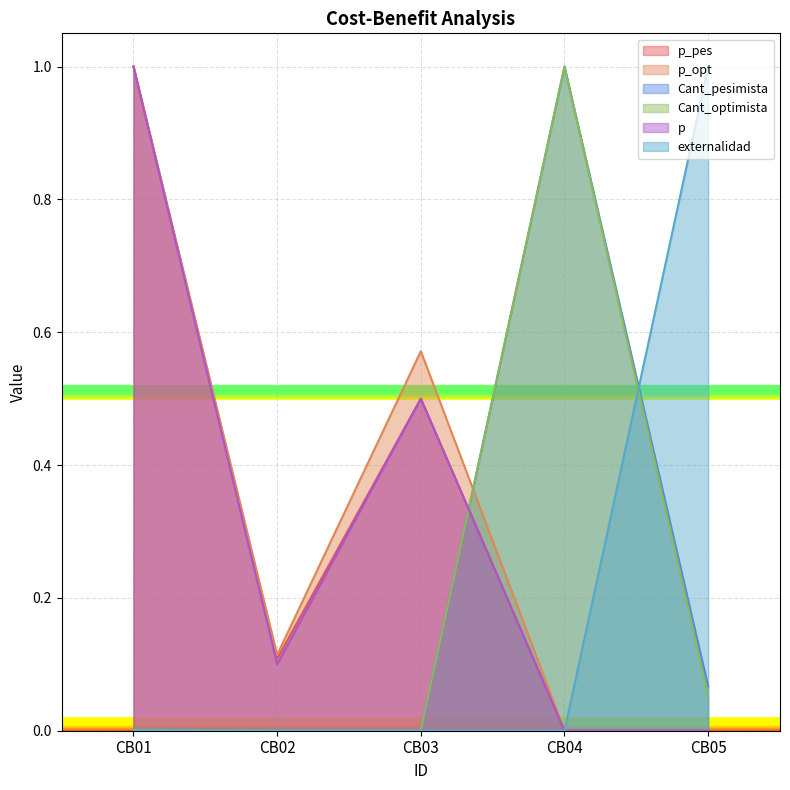

Between CB04 and CB02, which is larger?

CB02